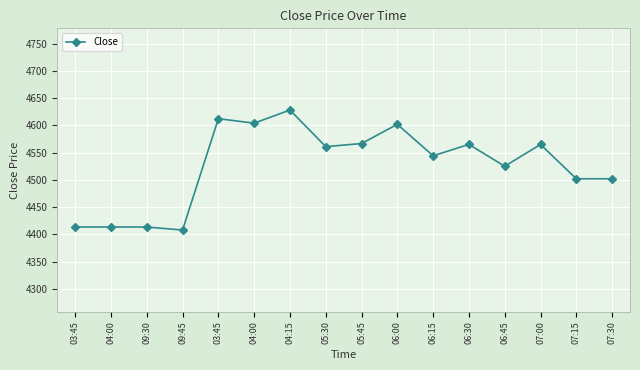

The chart shows a value of 6875.6 at 07:15. True or false?

False